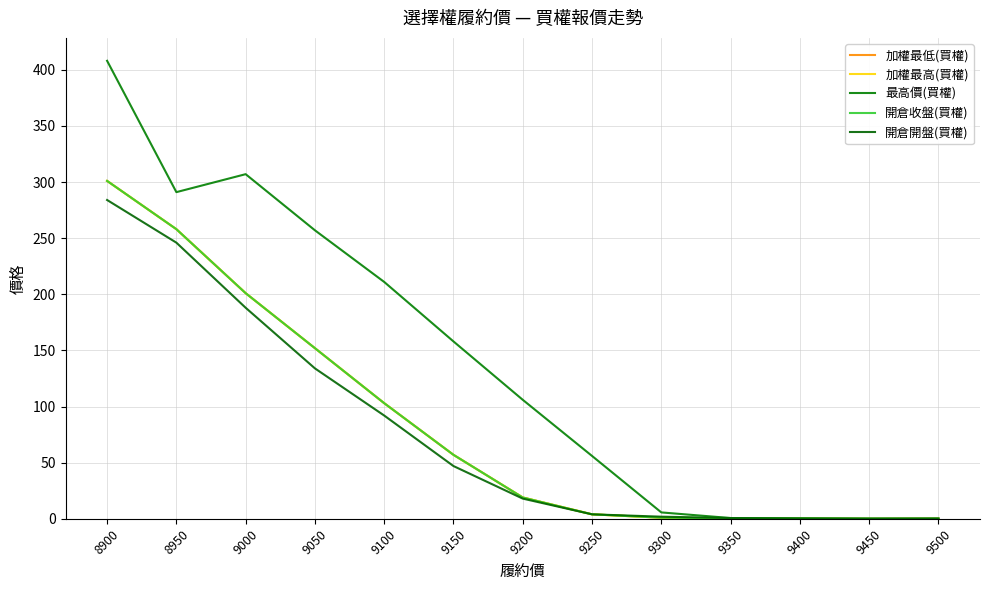

Does the chart display data point markers on the line(s)?

No